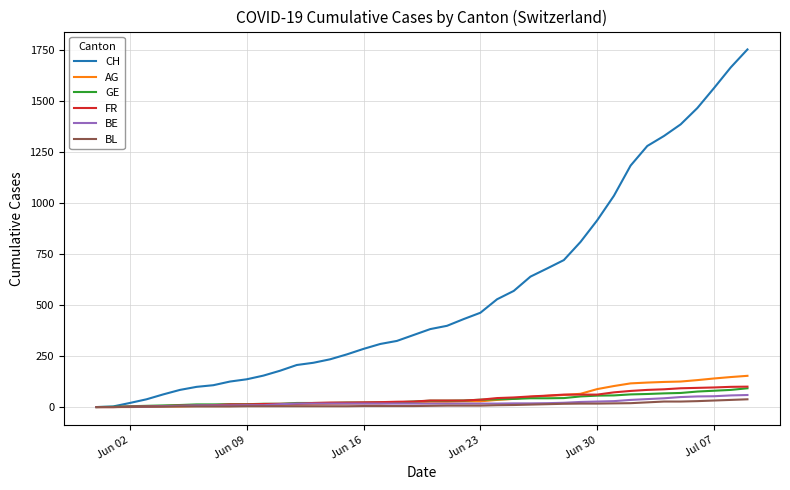

How many distinct data groups are displayed?

6